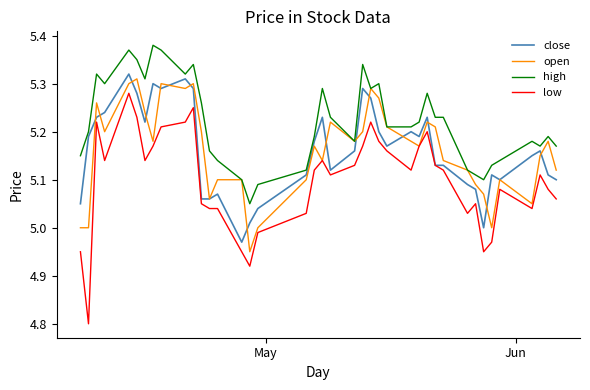

Which series has the largest total across all categories?

high